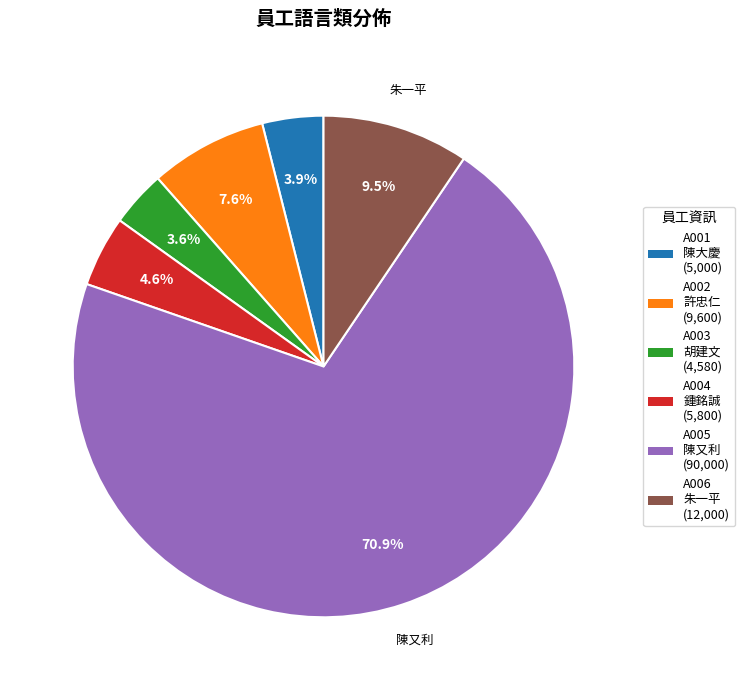

What is the largest slice in the pie chart?

A005